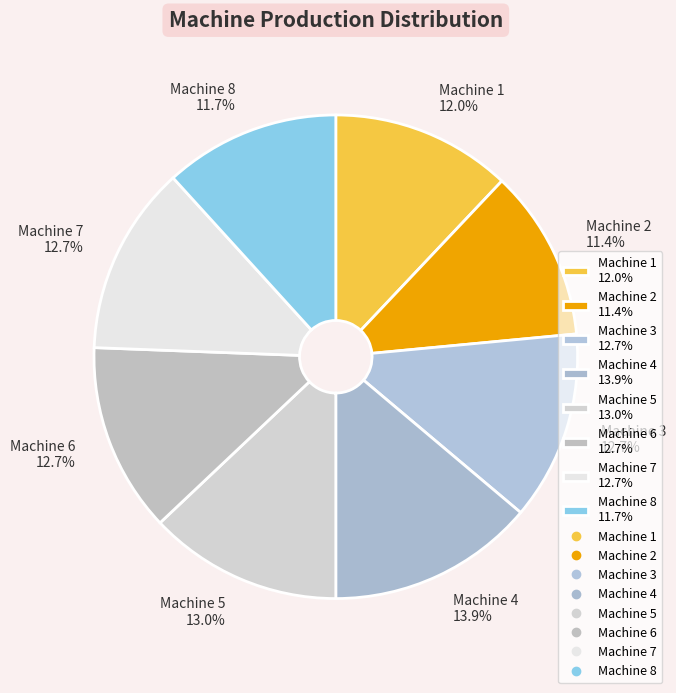

Combined, do Machine 8 and Machine 6 account for over 50%?

No